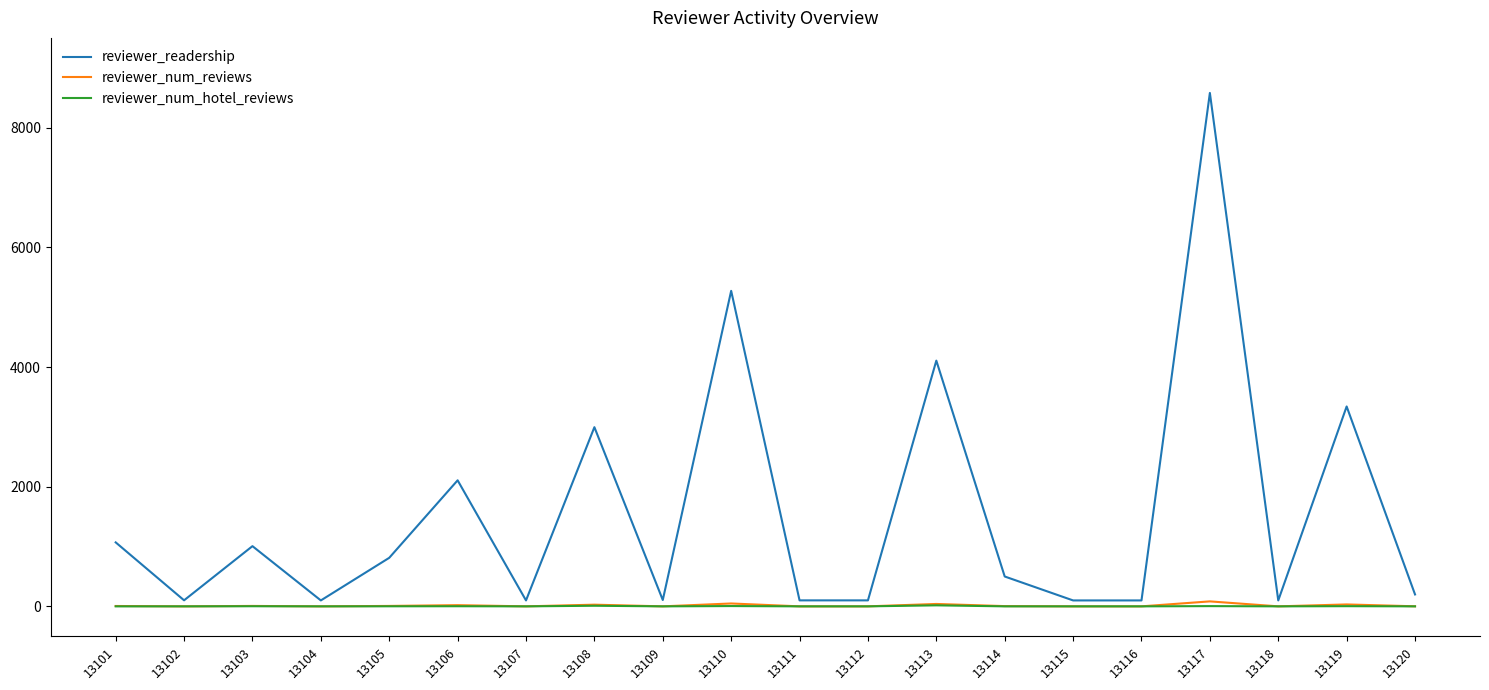

What is the greatest value displayed?

8580